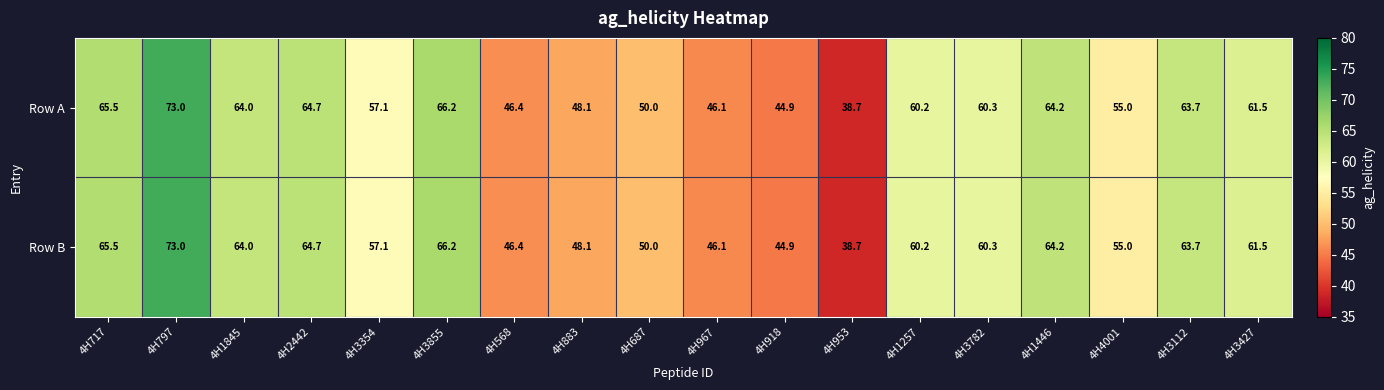

Rank the categories by Row A value from lowest to highest.

4H953, 4H918, 4H967, 4H568, 4H883, 4H687, 4H4001, 4H3354, 4H1257, 4H3782, 4H3427, 4H3112, 4H1845, 4H1446, 4H2442, 4H717, 4H3855, 4H797